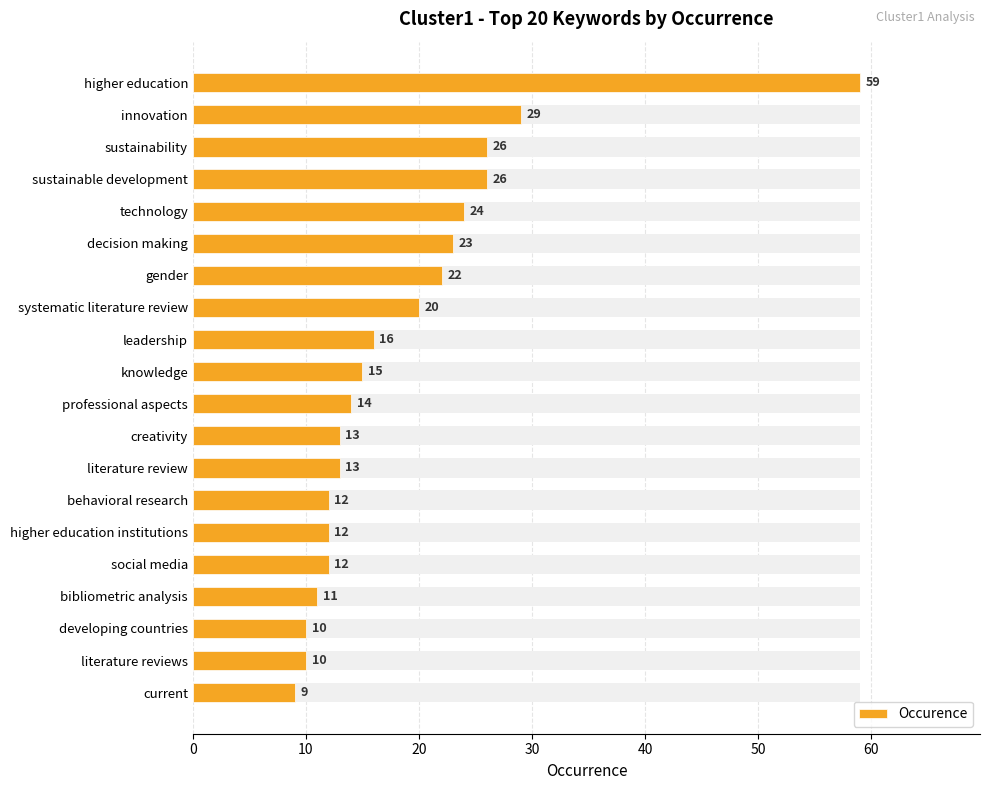

What is the sum of all values?

376